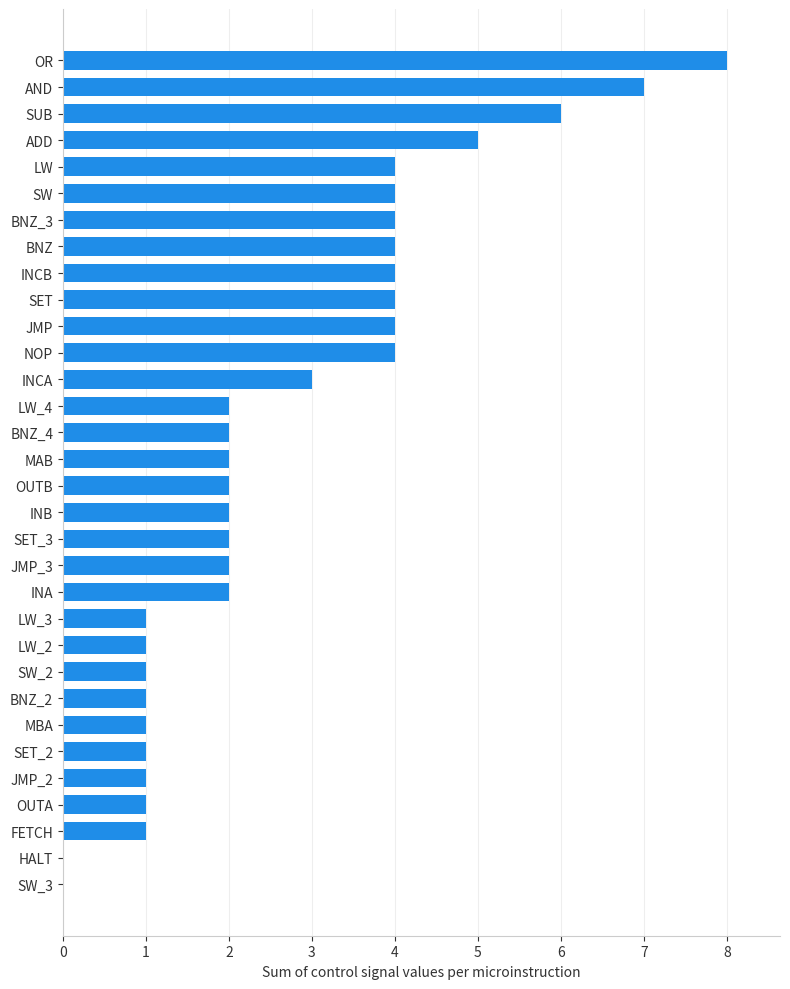

What is the sum of all values?

86